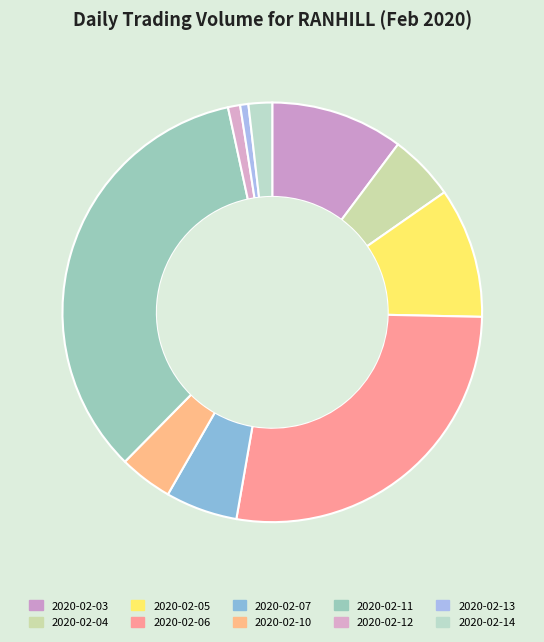

Is there any slice that represents more than half of the pie?

No